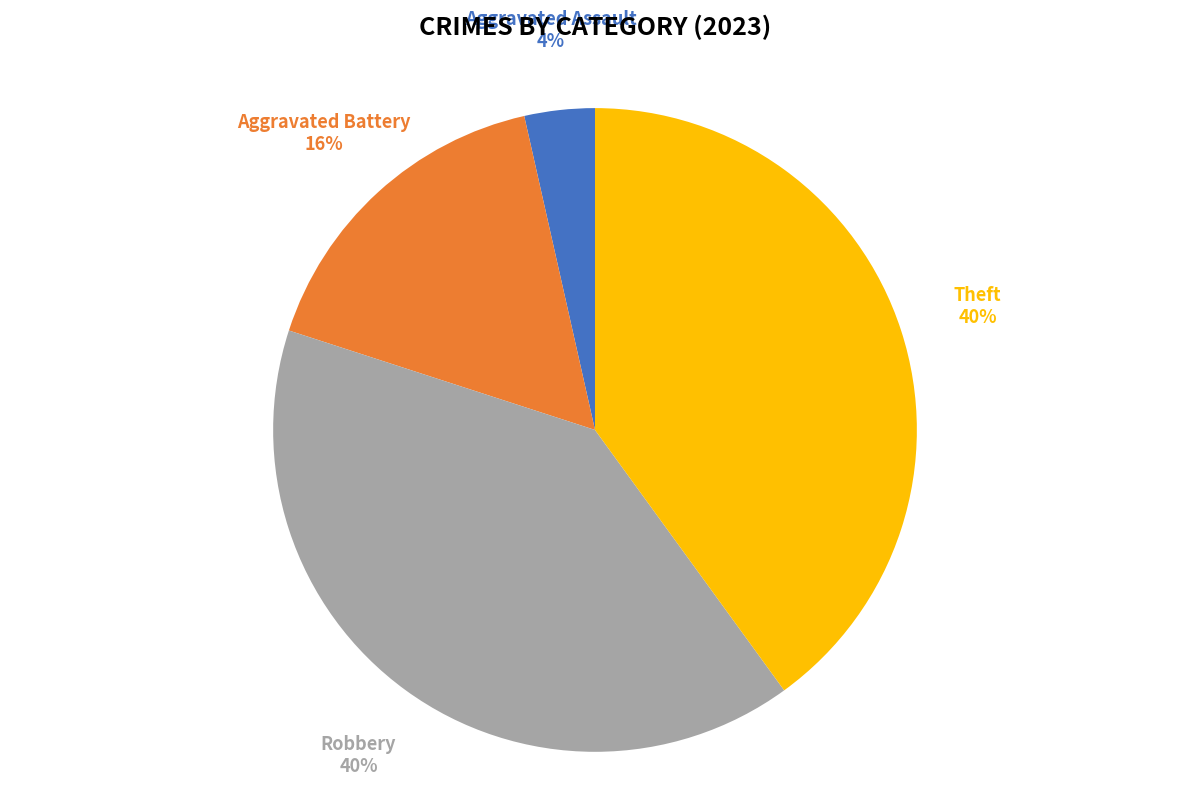

Combined, do Aggravated Assault and Theft account for over 50%?

No